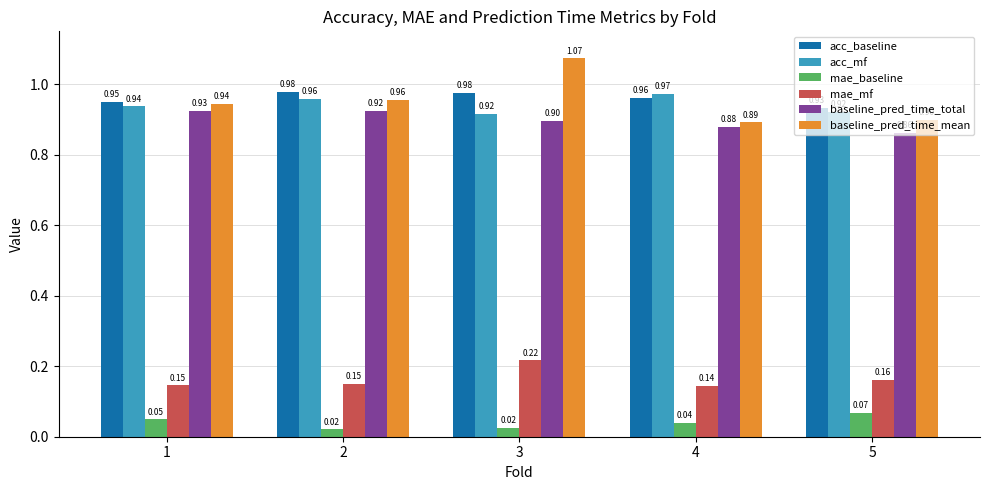

What is the sum of the baseline_pred_time_total values at 3 and 1?

1.8